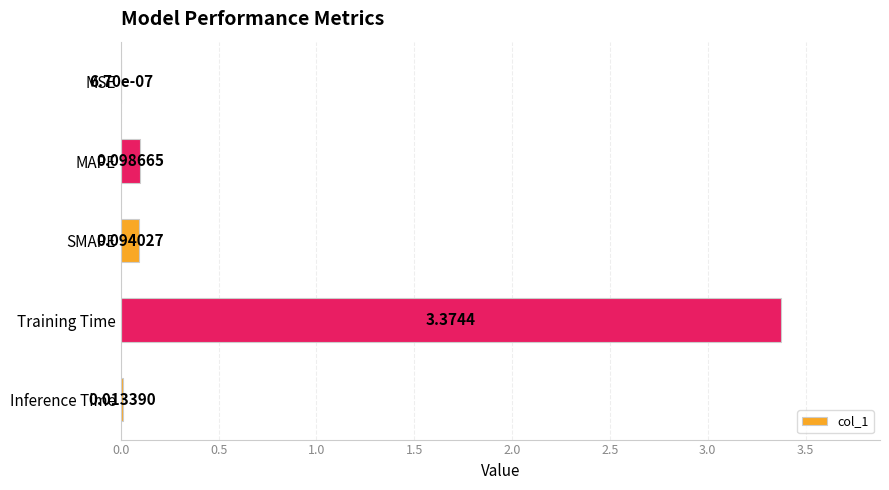

What is the sum of all values?

3.6